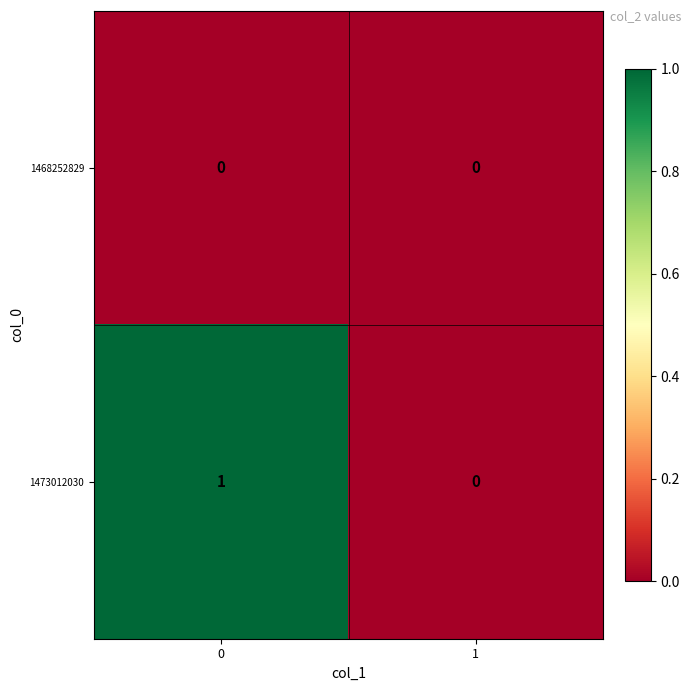

Rank the series by their average value, from lowest to highest.

1468252829, 1473012030